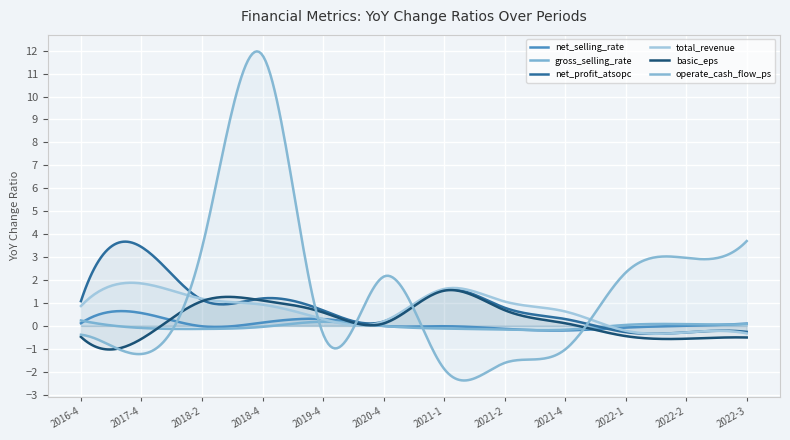

How many interior local peaks does the total_revenue series have?

2